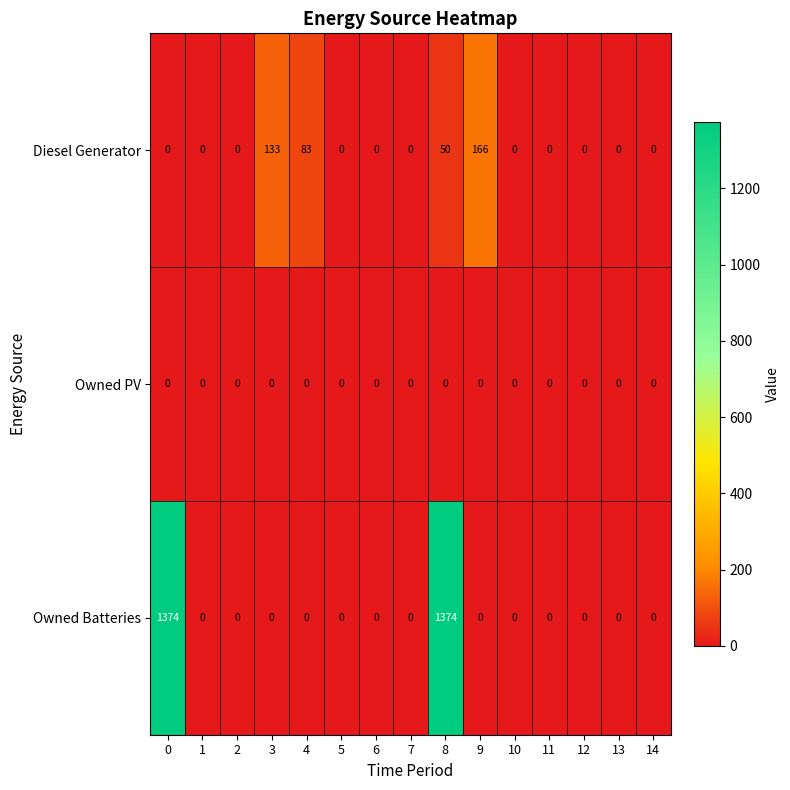

Rank the series by their maximum value, from highest to lowest.

Owned Batteries, Diesel Generator, Owned PV